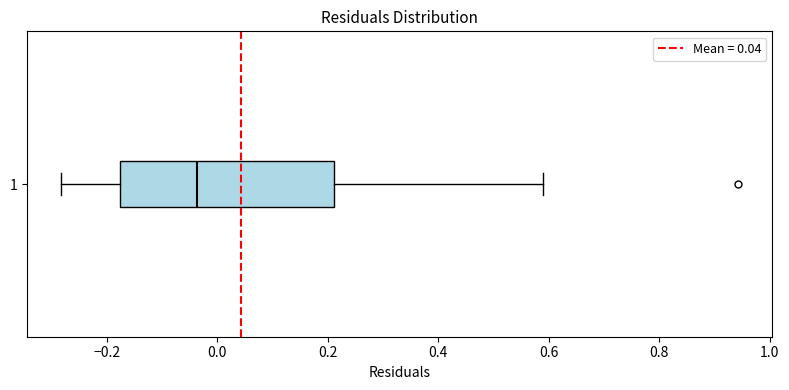

Transcribe this box plot: give where the median line is, the range the box spans, and where the two whiskers end, as read against the x-axis. The values are not printed on the chart, so give them approximately, as read against the axis.

median -0.04, box -0.18 to 0.22, whiskers -0.28 to 0.58